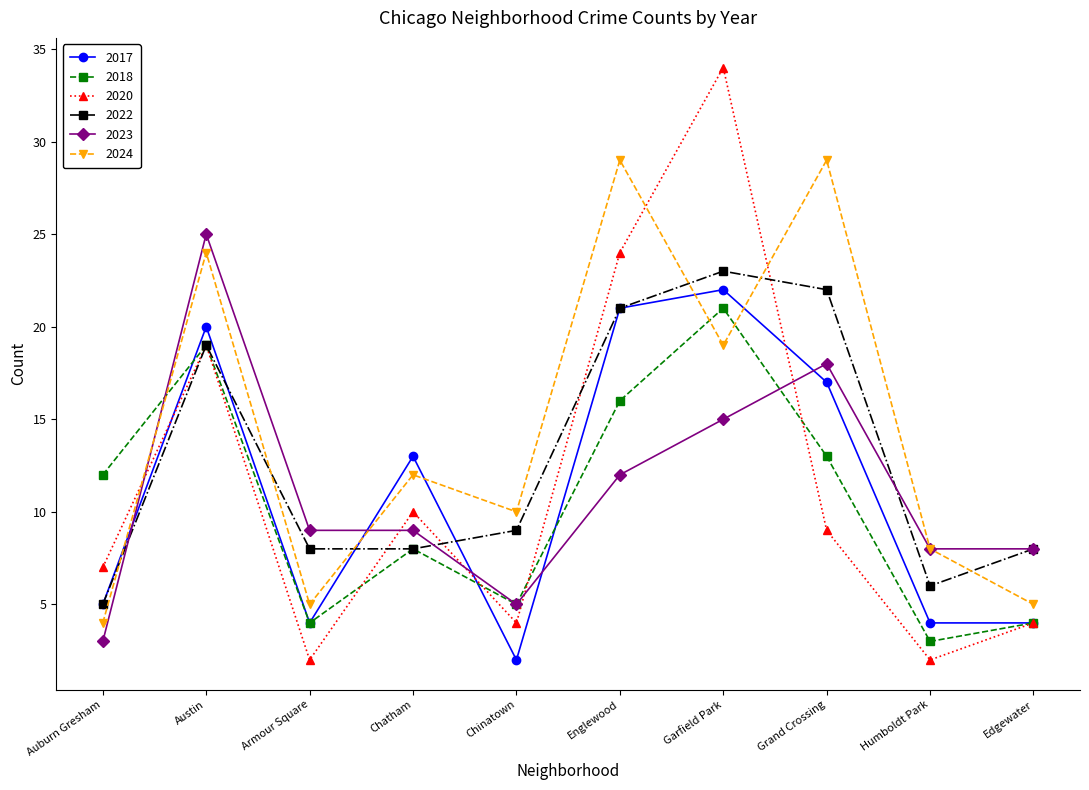

At which label does 2020 reach its peak?

Garfield Park